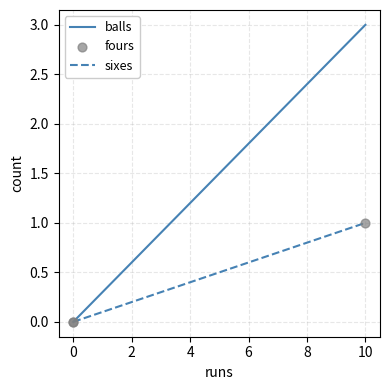

At how many categories does at least one series exceed 0?

1